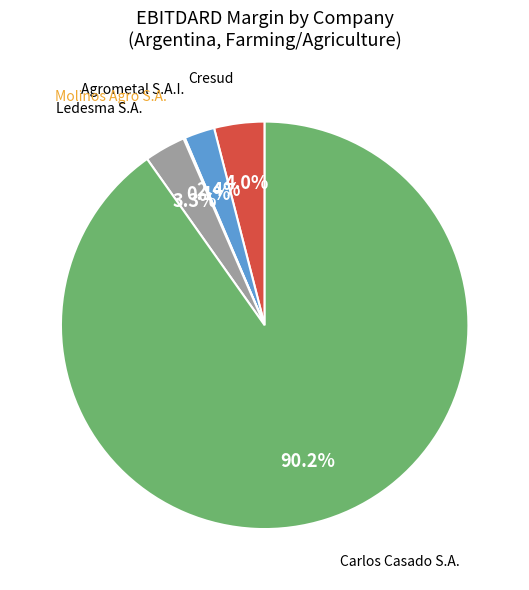

Is there a majority slice in this chart?

Yes